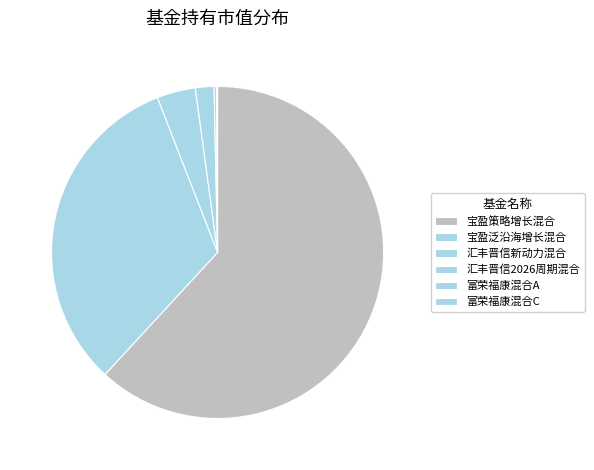

Combined, do 富荣福康混合A and 宝盈策略增长混合 account for over 50%?

Yes